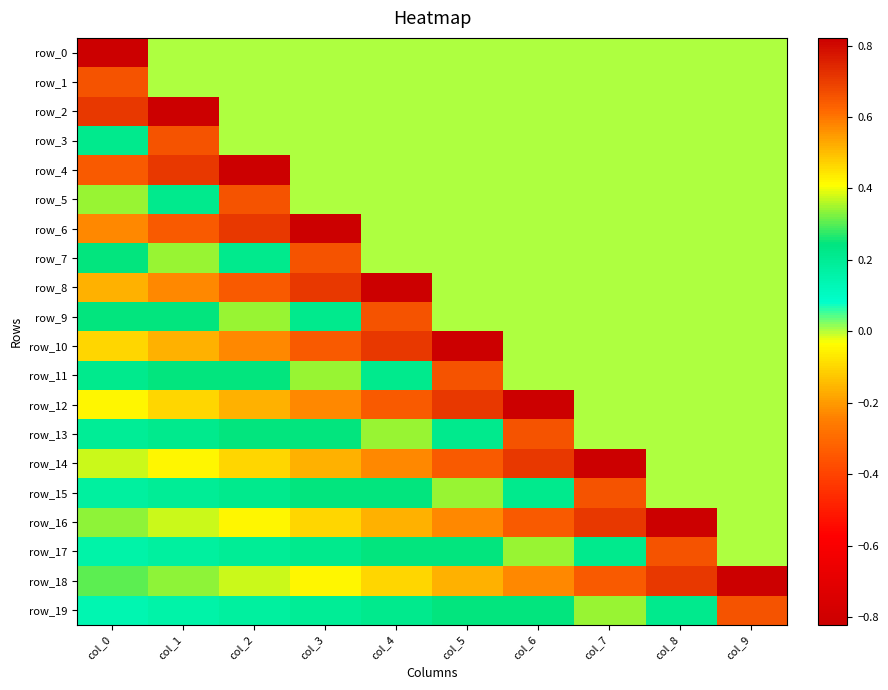

The value of row_14 at col_8 is 0.0. True or false?

True